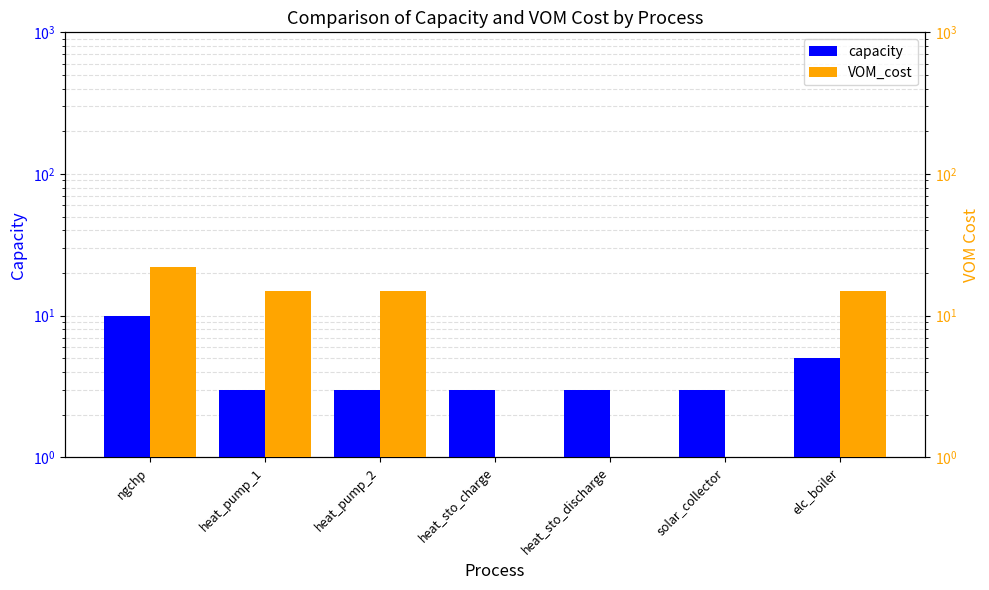

What is the label of the 5th bar from the right?

heat_pump_2